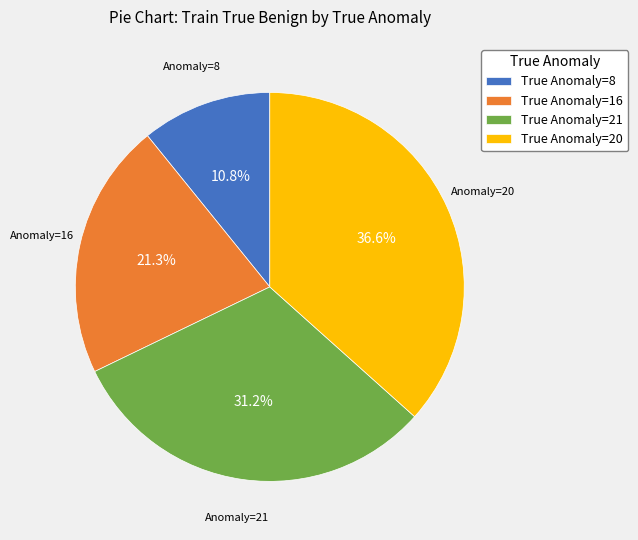

Which category has the smallest portion of the pie?

True Anomaly=8